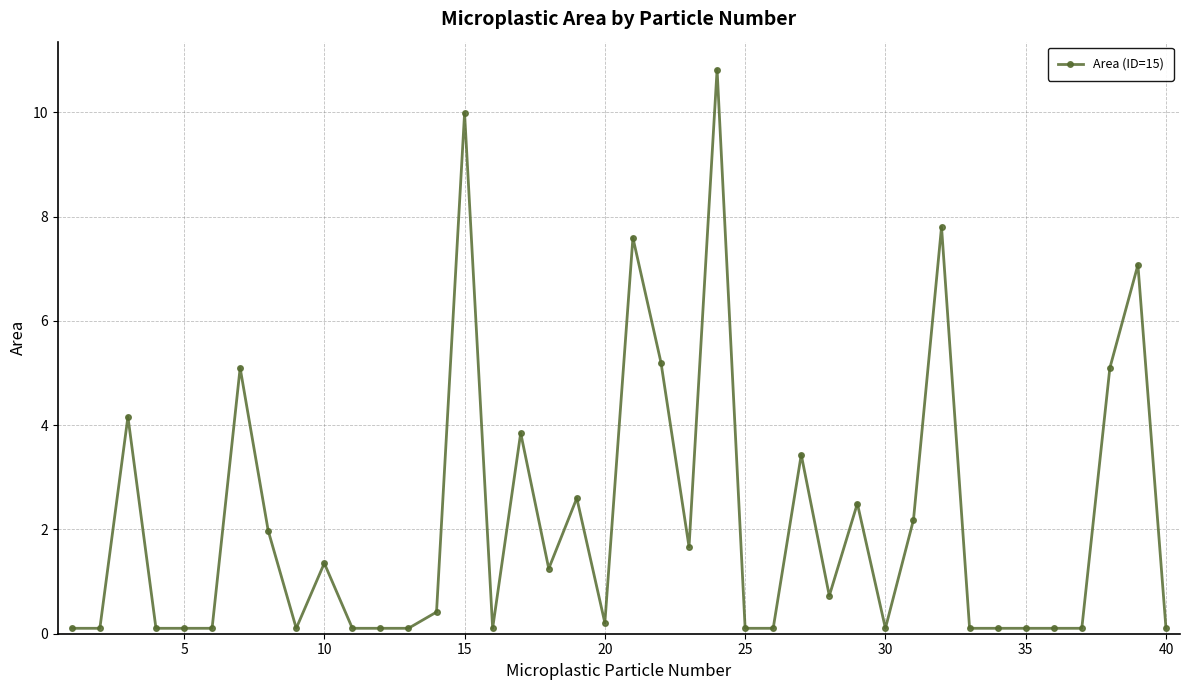

Is this an area chart (filled region under the line)?

No